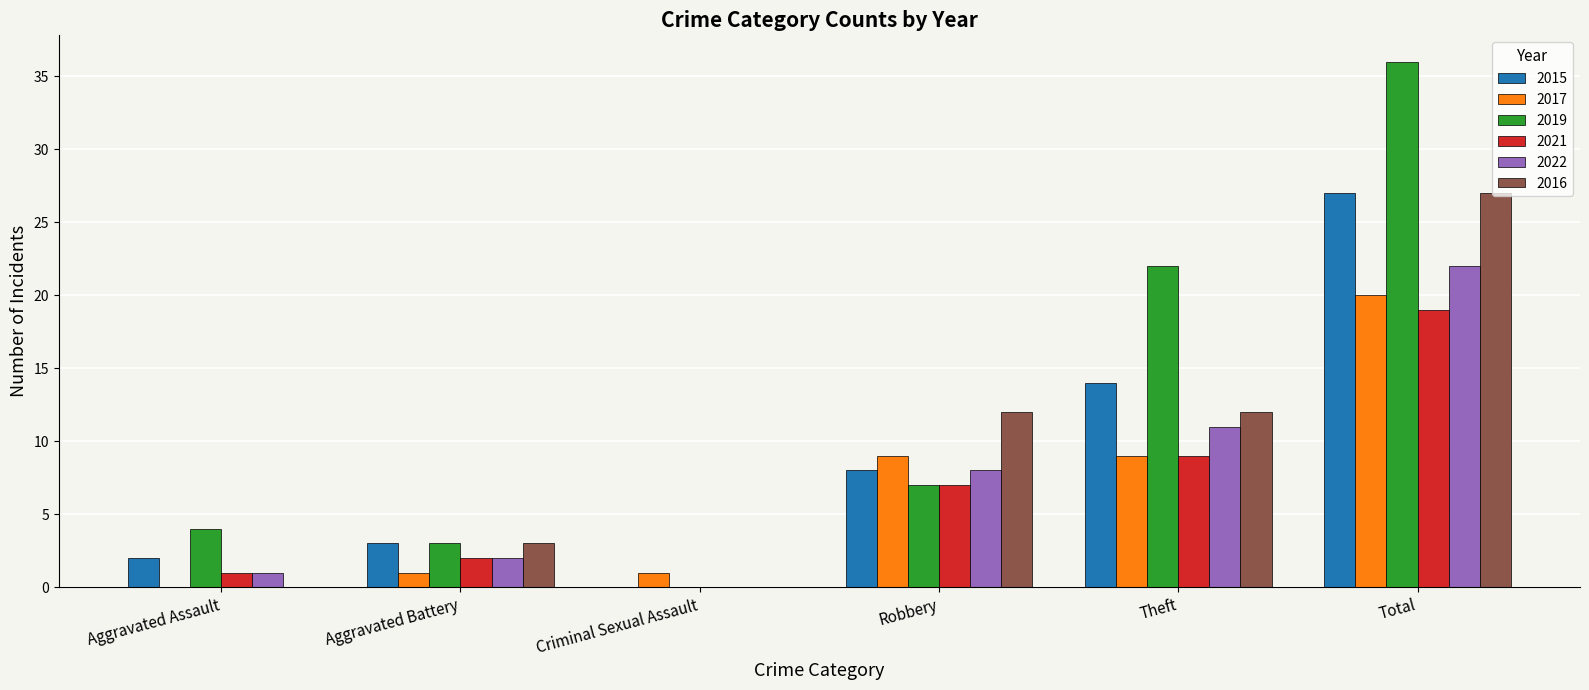

Reading left to right, what are all the values shown in this chart?

2015: 2	3	0	8	14	27
2017: 0	1	1	9	9	20
2019: 4	3	0	7	22	36
2021: 1	2	0	7	9	19
2022: 1	2	0	8	11	22
2016: 0	3	0	12	12	27